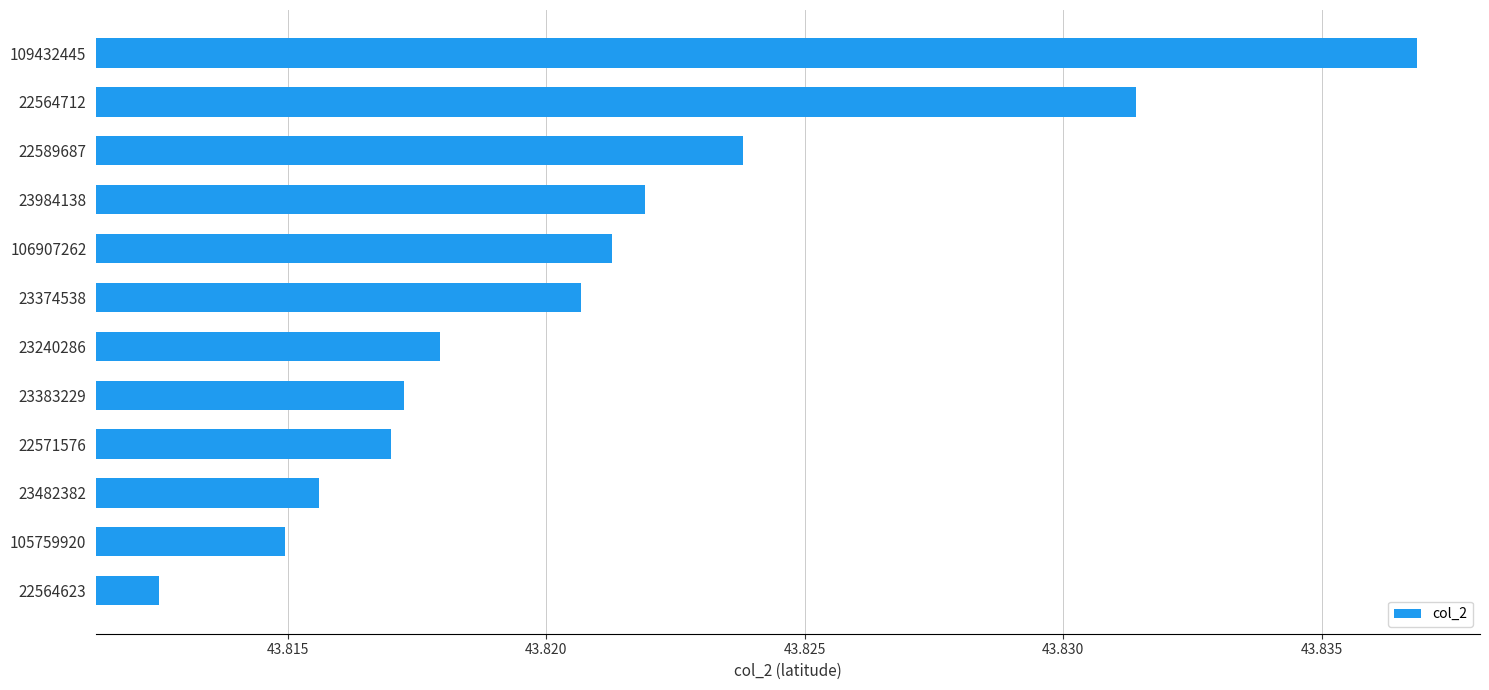

What is the label of the 5th bar from the bottom?

23383229